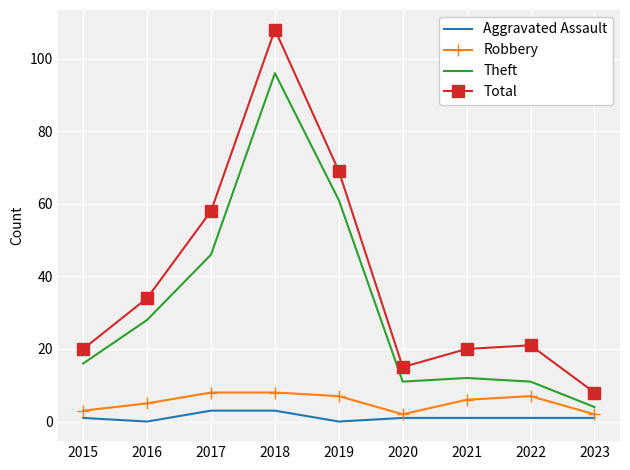

Rank the series by their maximum value, from highest to lowest.

Total, Theft, Robbery, Aggravated Assault